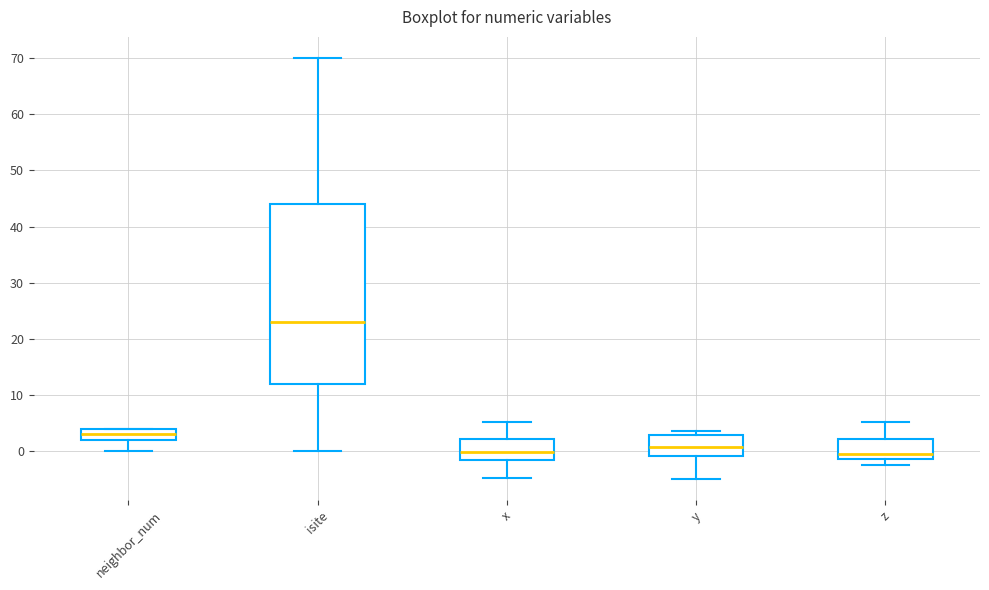

Comparing the boxes themselves (not the whiskers), which one is the tallest?

isite